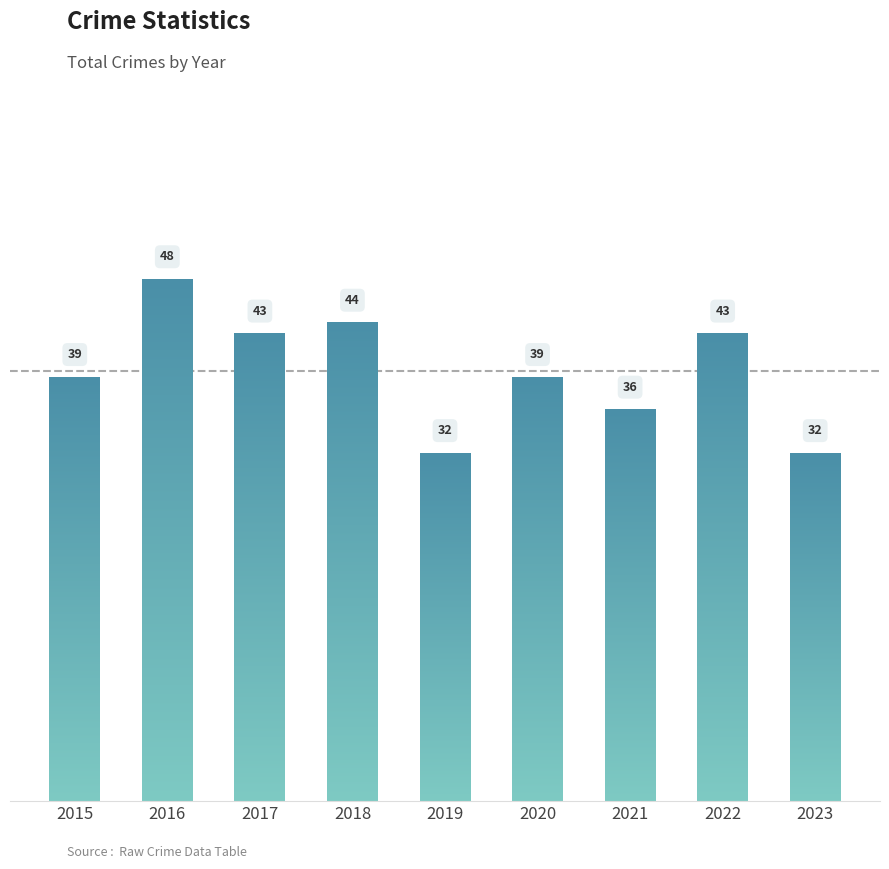

What is the change in value from 2020 to 2022?

+4